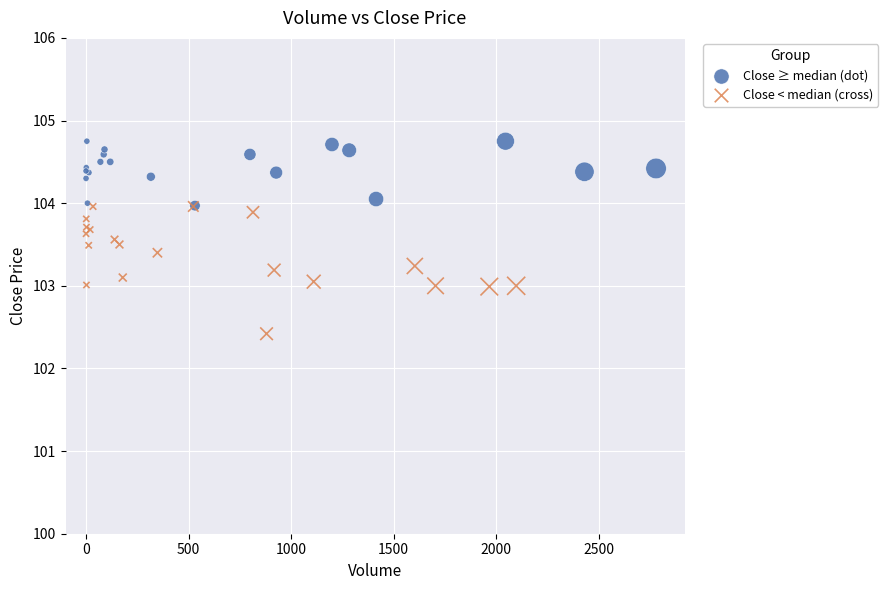

Which series reaches the maximum Y coordinate?

Close ≥ median (dot)